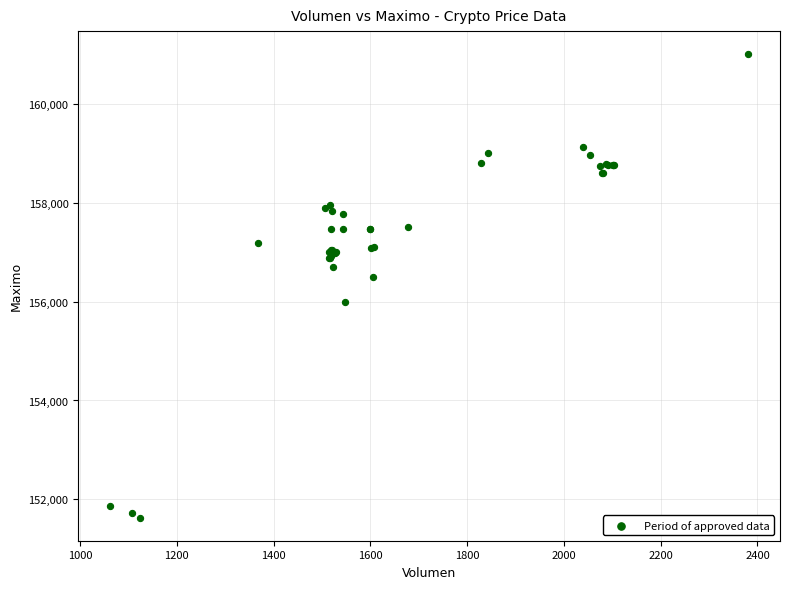

What Y value in the scatter plot is closest to 156316?

156500